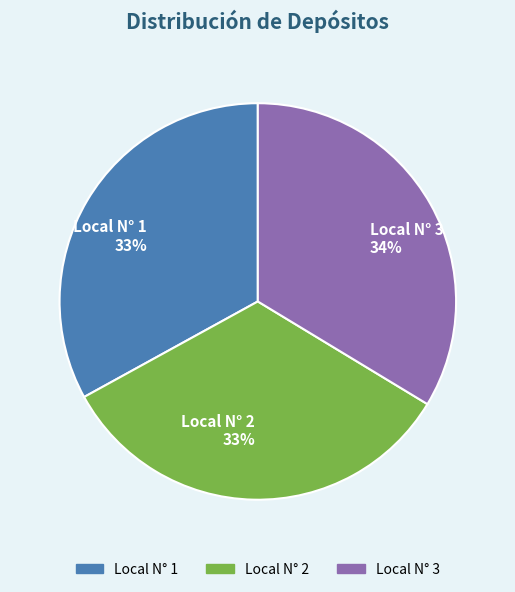

To the nearest percent, what portion does Local N° 2 represent?

33%